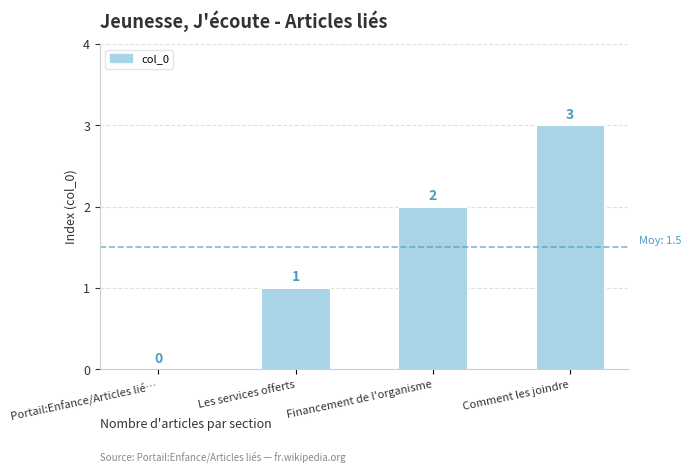

Count the values in the range 1 to 3.

3